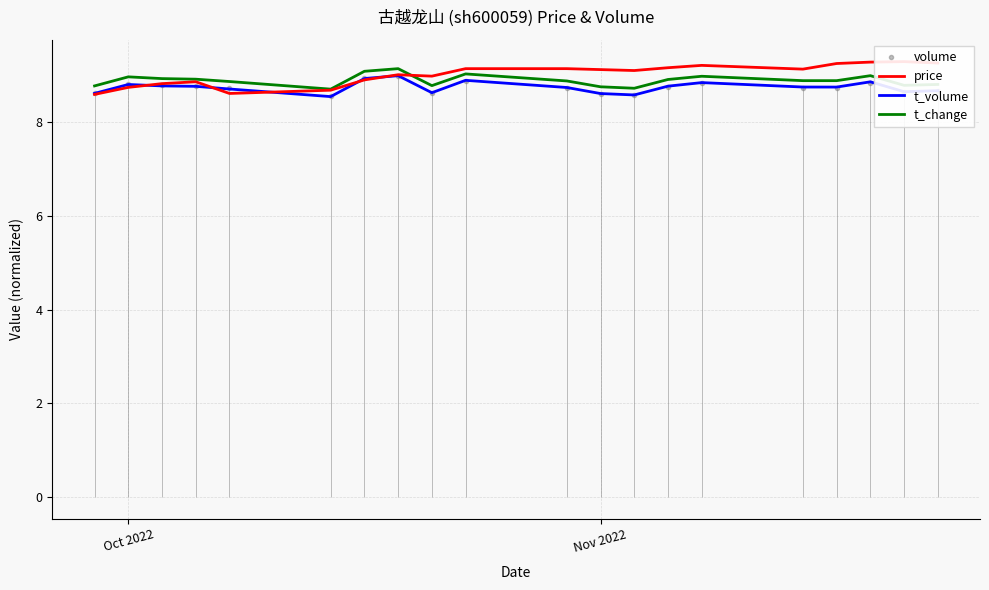

True or false: volume and t_change intersect in this chart.

False